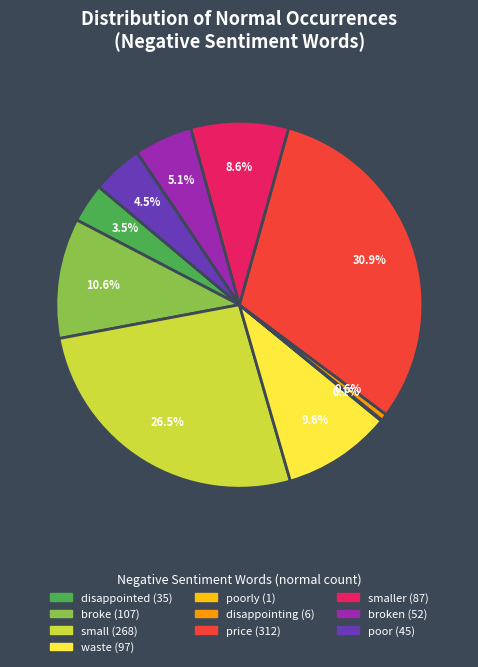

Is there a majority slice in this chart?

No